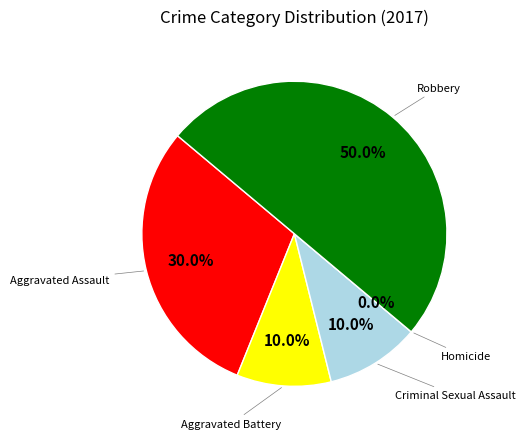

Is the sum of Aggravated Battery and Robbery greater than half?

Yes